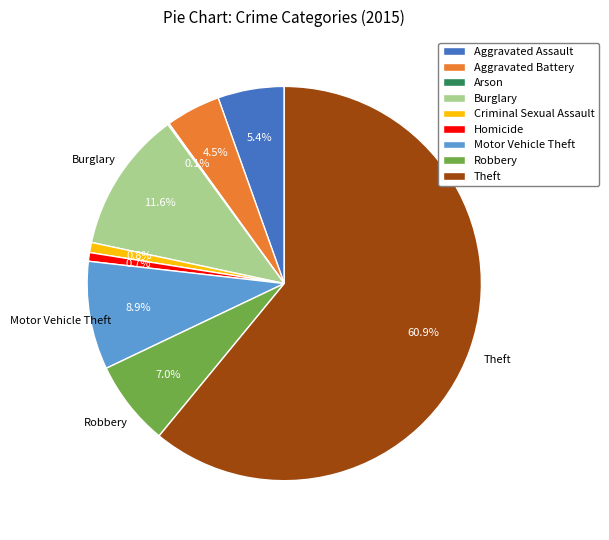

Which category has the biggest portion of the pie?

Theft